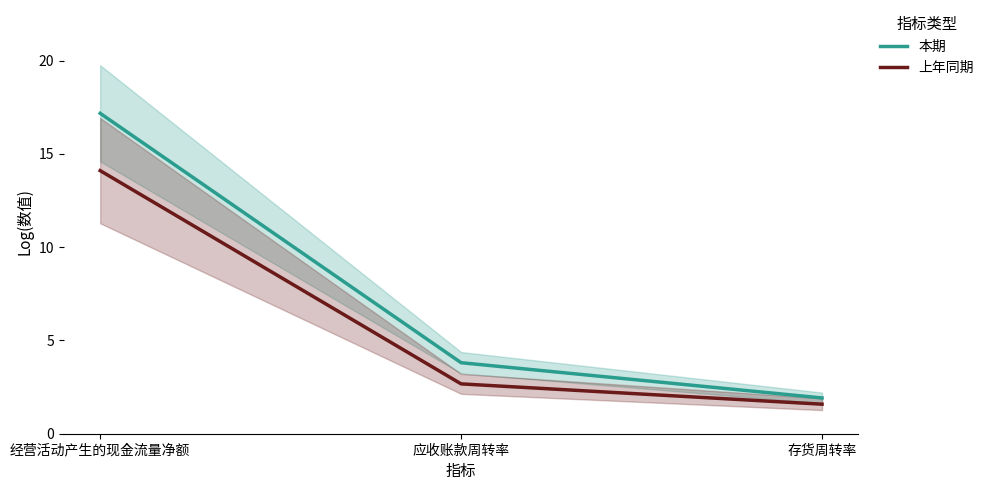

Is the value of 上年同期 at 存货周转率 greater than the value of 本期 at 存货周转率?

No